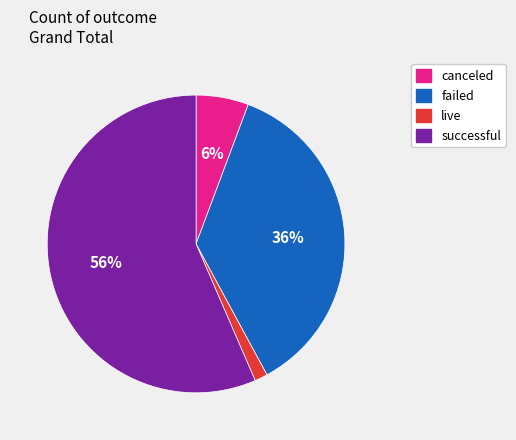

How many slices are in this pie chart?

4